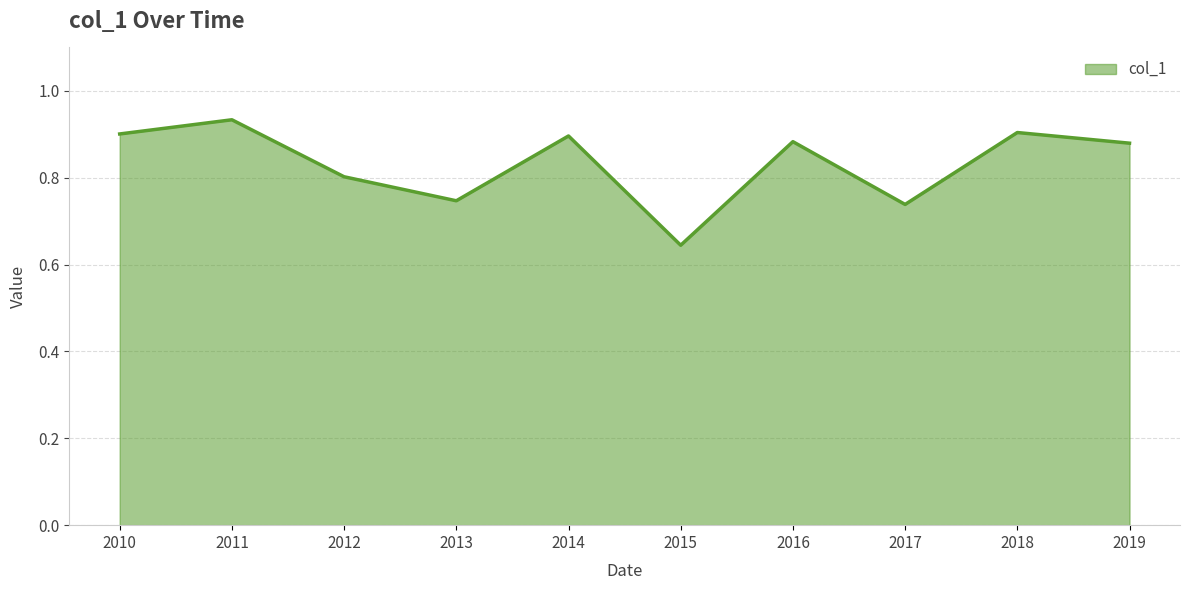

How many values are between 0 and 1?

10